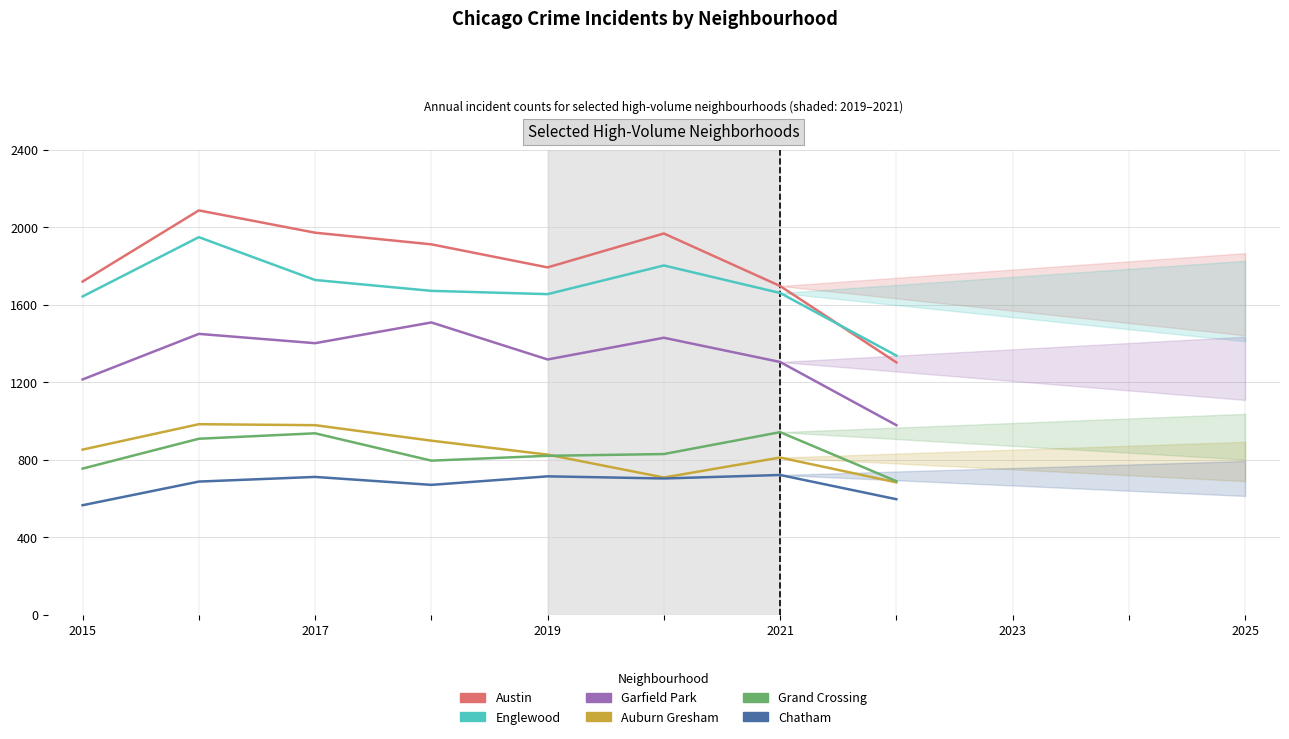

Does the chart display data point markers on the line(s)?

No